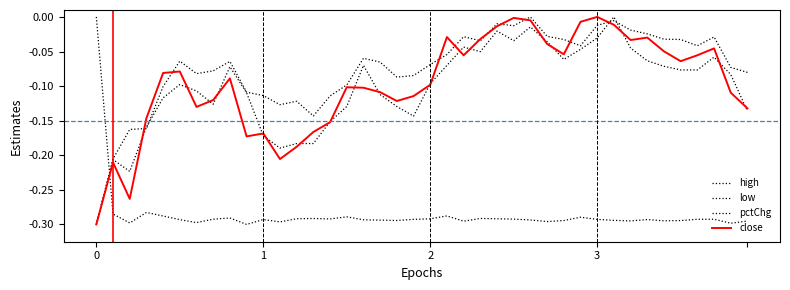

How many negative values does the pctChg series have?

39